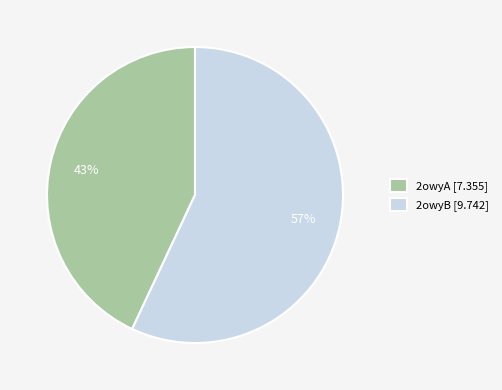

Rank the categories by value from highest to lowest.

2owyB, 2owyA